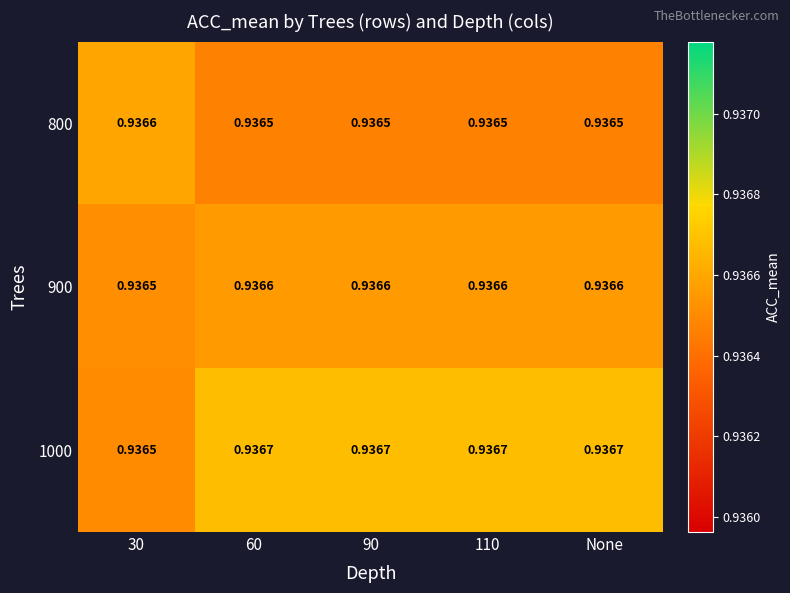

Is the value of 800 at 60 greater than the value of 900 at 90?

No